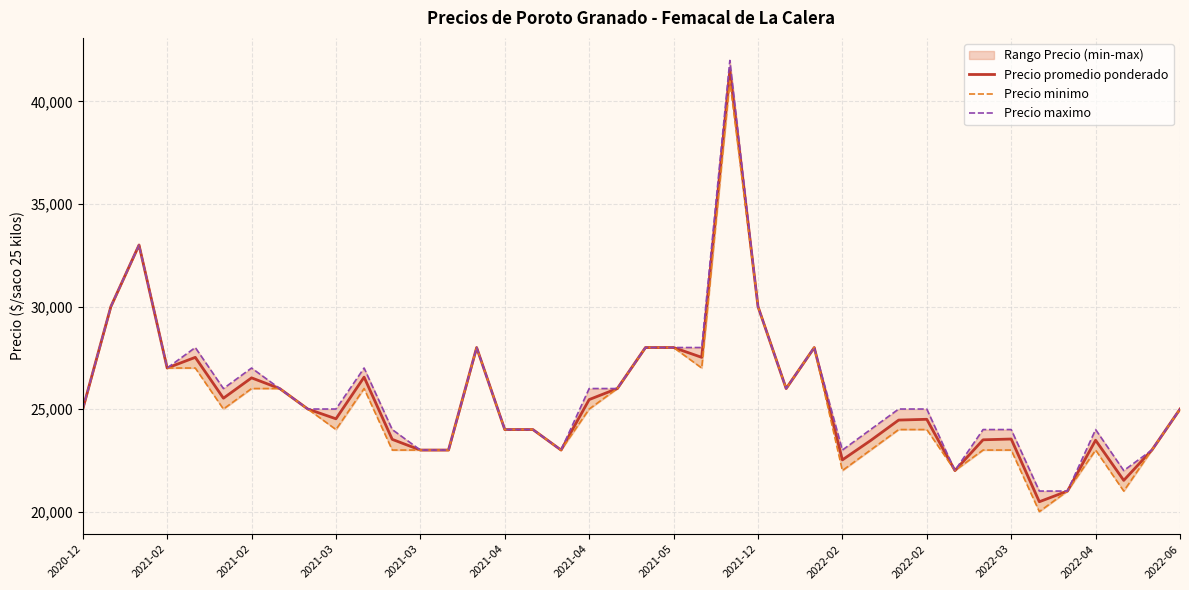

True or false: Precio maximo and Precio minimo cross at least once.

False